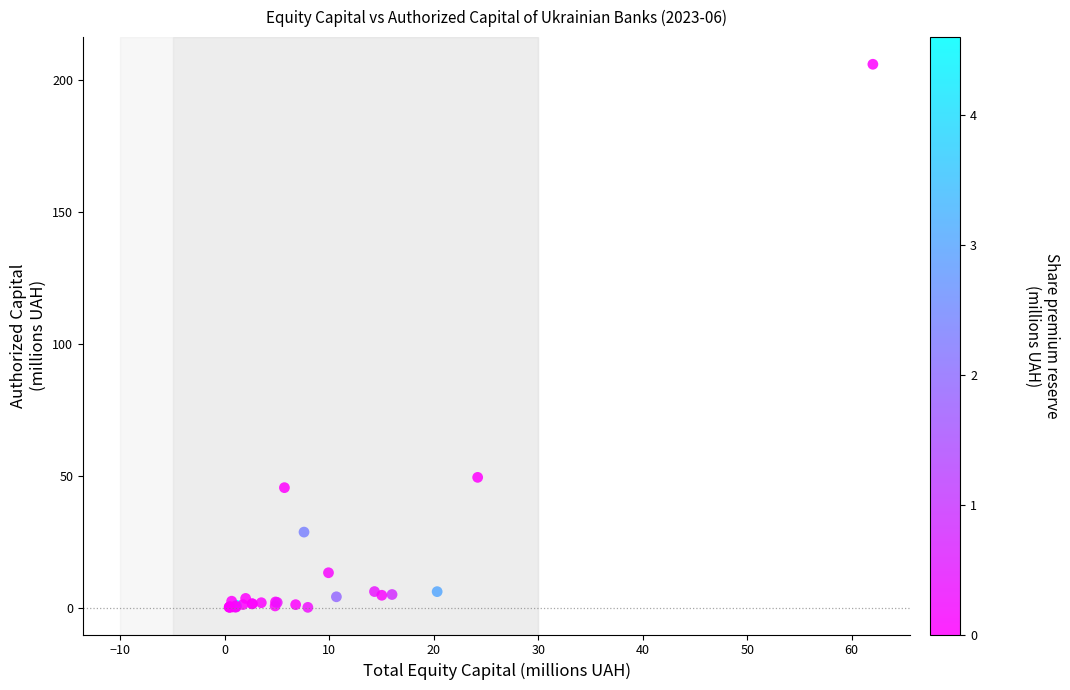

What Y value in the scatter plot is closest to 103?

49.5